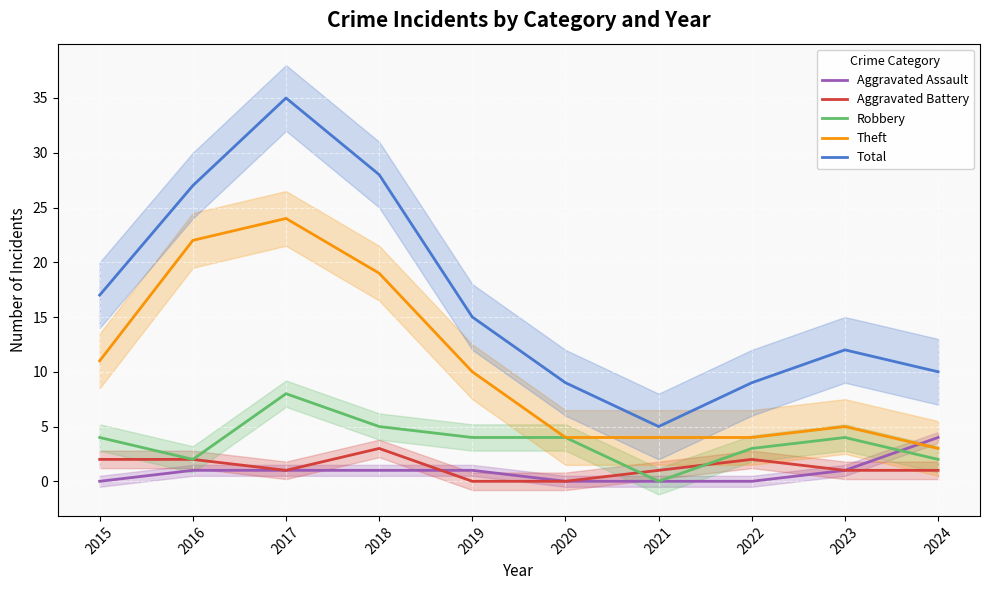

How many categories are shown in the chart?

10